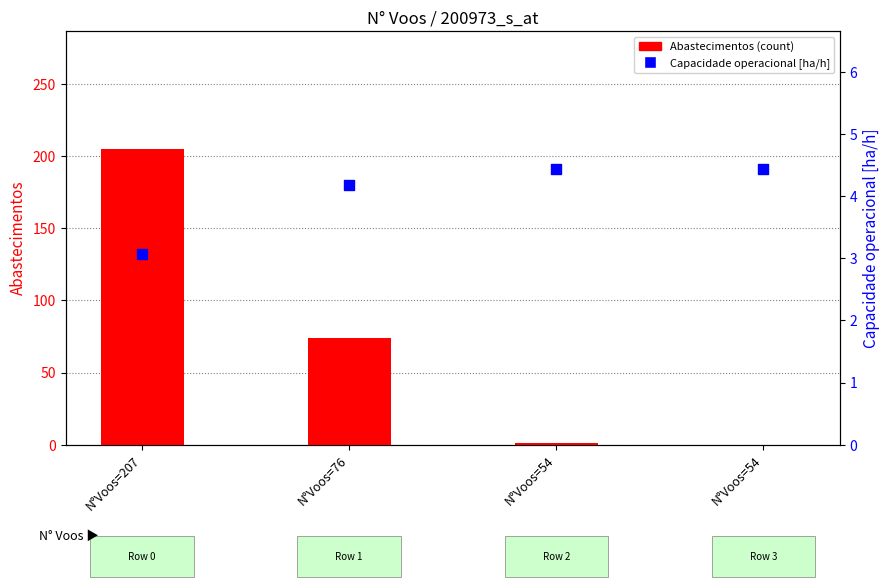

Which series has the largest total across all categories?

Abastecimentos (count)